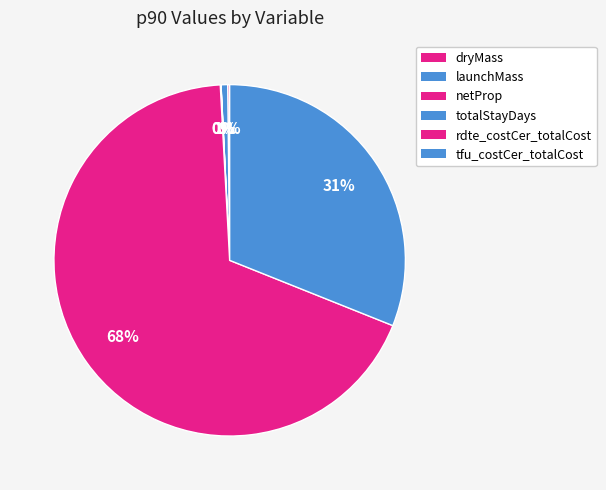

To the nearest percent, what is the combined percentage of launchMass and totalStayDays?

1%